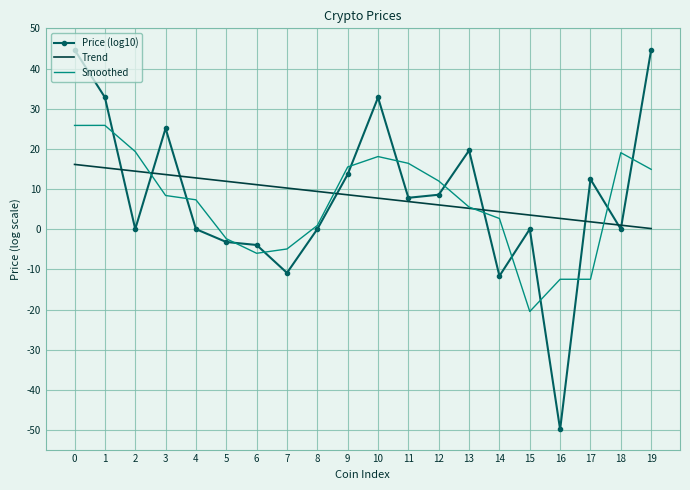

What are all the series names shown in the legend?

Price (log10), Trend, Smoothed